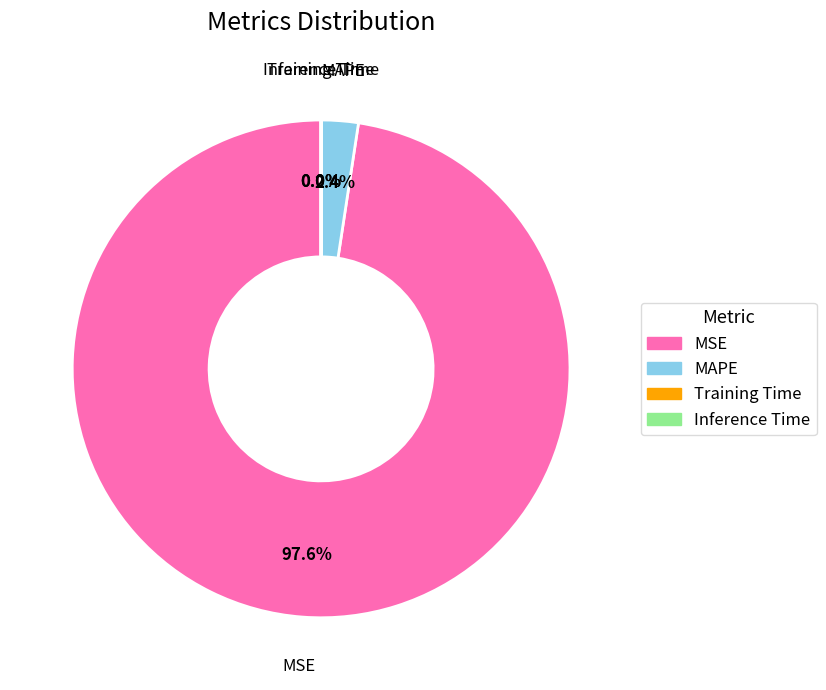

Which slice is the largest?

MSE